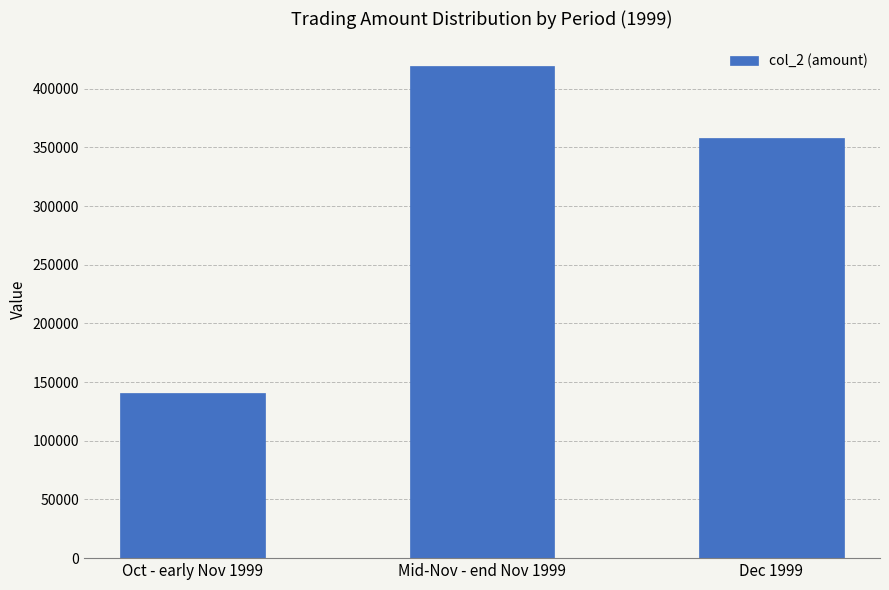

List the labels in order of value, smallest first.

Oct - early Nov 1999, Dec 1999, Mid-Nov - end Nov 1999